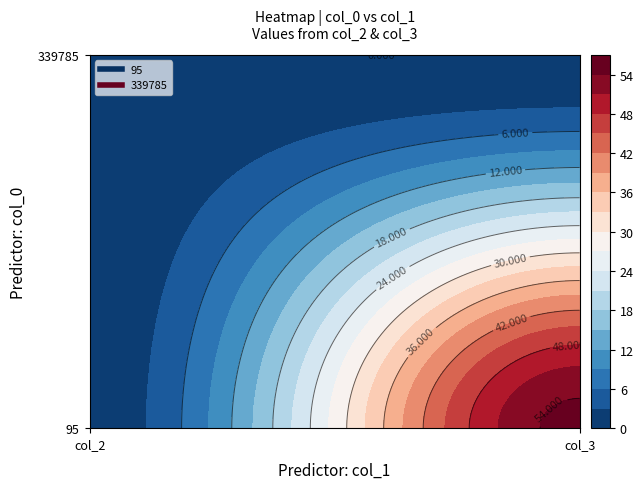

Between col_2 and col_3, which series saw the biggest shift?

95